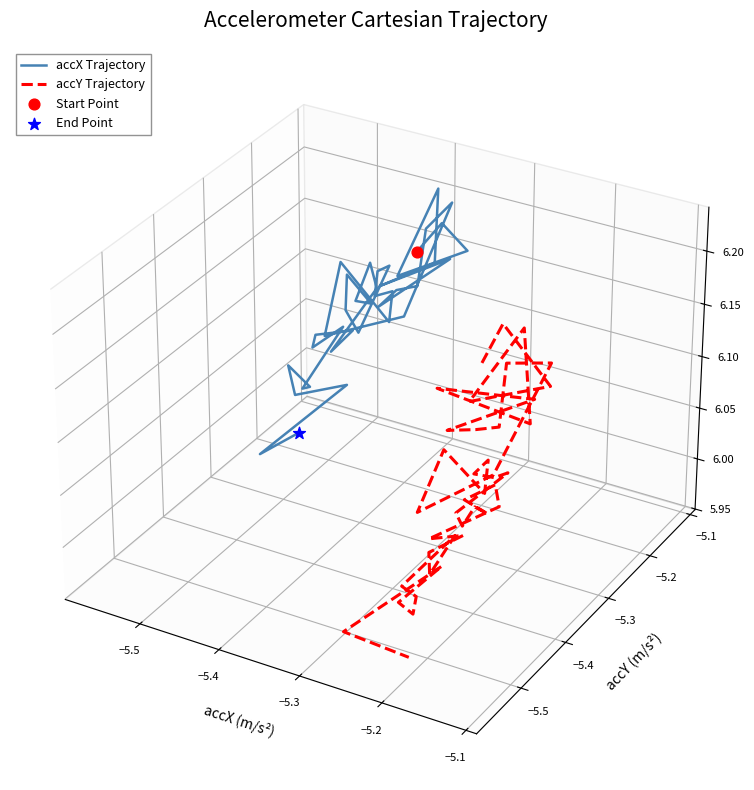

Which series has the largest total across all categories?

accX Trajectory